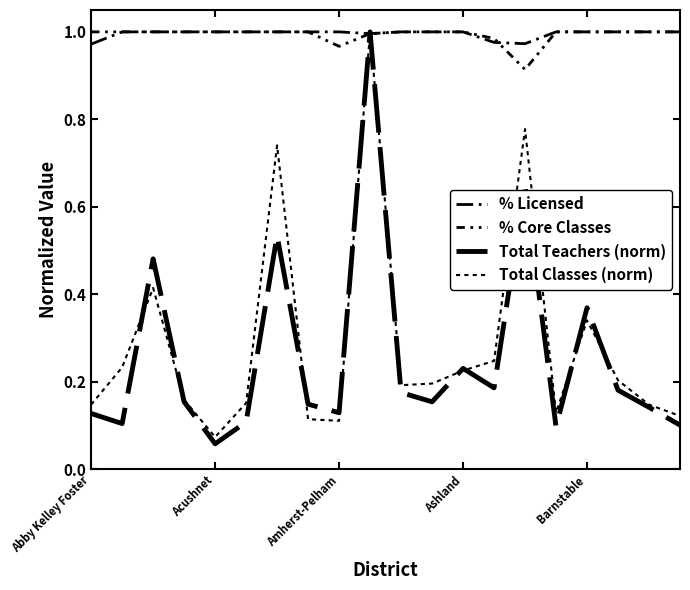

Does the chart have visible grid lines?

No